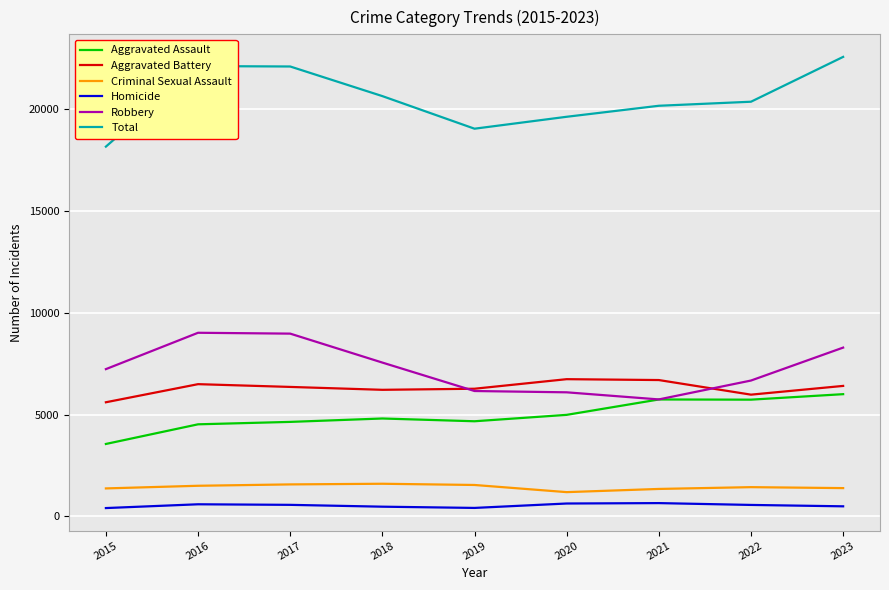

Which series has the largest range (max minus min)?

Total